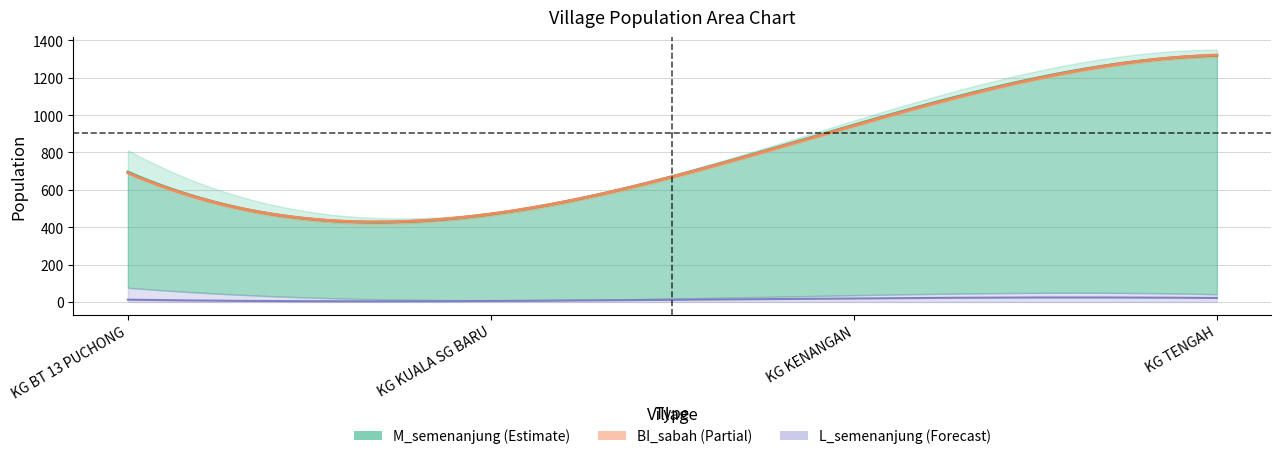

Does the chart display data point markers on the line(s)?

No